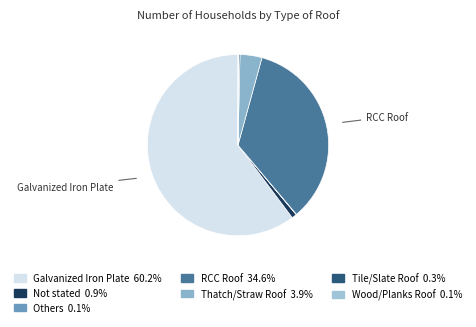

What is the majority slice?

Galvanized Iron Plate